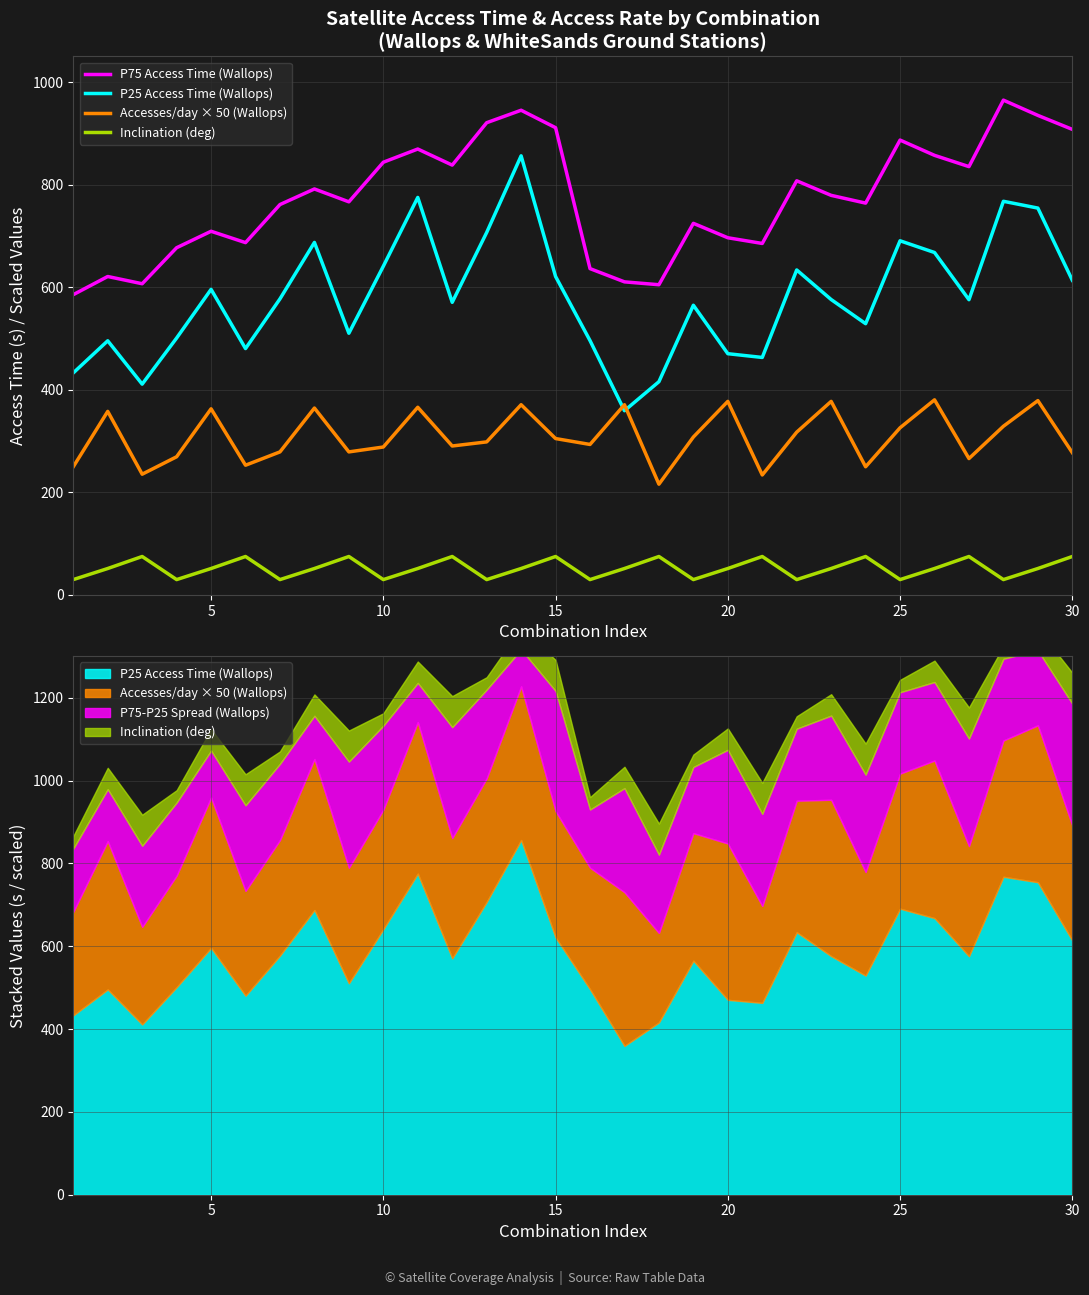

Reading left to right, extract all data points from this chart.

P75 Access Time (Wallops): 585.6	621.0	606.9	677.1	709.2	687.0	761.3	791.7	766.6	843.8	869.6	838.2	920.9	945.2	911.2	636.4	610.5	605.0	724.7	696.5	685.4	807.6	779.2	764.1	887.0	857.2	835.3	964.9	935.2	907.9
P25 Access Time (Wallops): 433.0	495.6	411.1	501.0	595.9	480.5	577.4	687.4	510.4	641.0	775.2	570.7	706.8	856.3	621.1	496.0	359.3	415.9	565.0	470.5	463.1	633.8	576.1	529.0	690.6	667.8	575.8	767.7	754.4	613.7
Accesses/day × 50 (Wallops): 250.0	358.0	235.5	269.5	363.0	253.0	279.0	364.5	279.0	288.5	366.0	290.5	298.5	371.0	305.0	293.5	371.0	216.0	308.0	377.5	234.0	317.5	377.5	250.0	326.0	380.5	266.0	329.0	379.0	277.5
Inclination (deg): 30.0	51.6	75.0	30.0	51.6	75.0	30.0	51.6	75.0	30.0	51.6	75.0	30.0	51.6	75.0	30.0	51.6	75.0	30.0	51.6	75.0	30.0	51.6	75.0	30.0	51.6	75.0	30.0	51.6	75.0